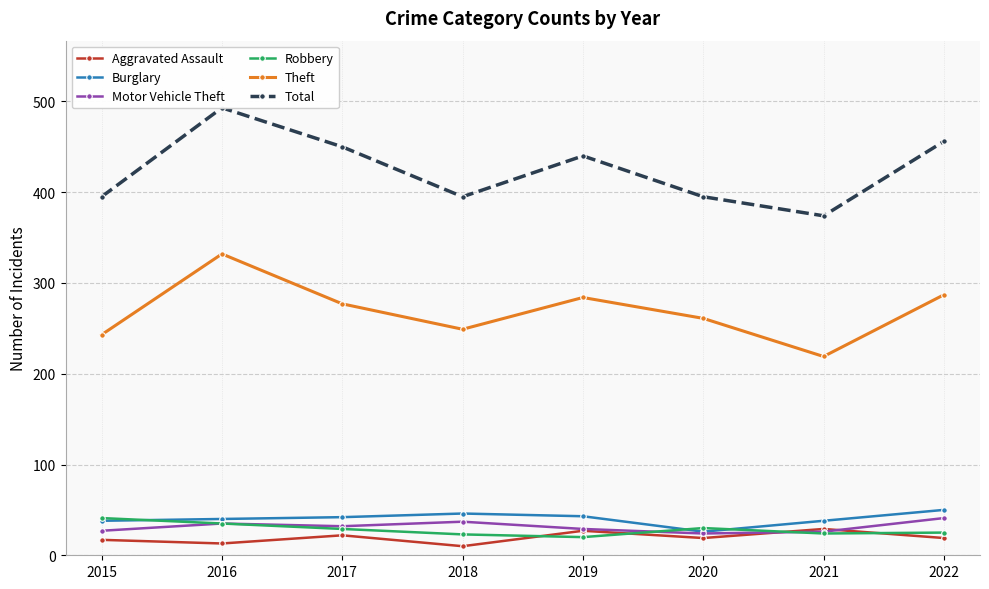

How many lines are shown in the chart?

6